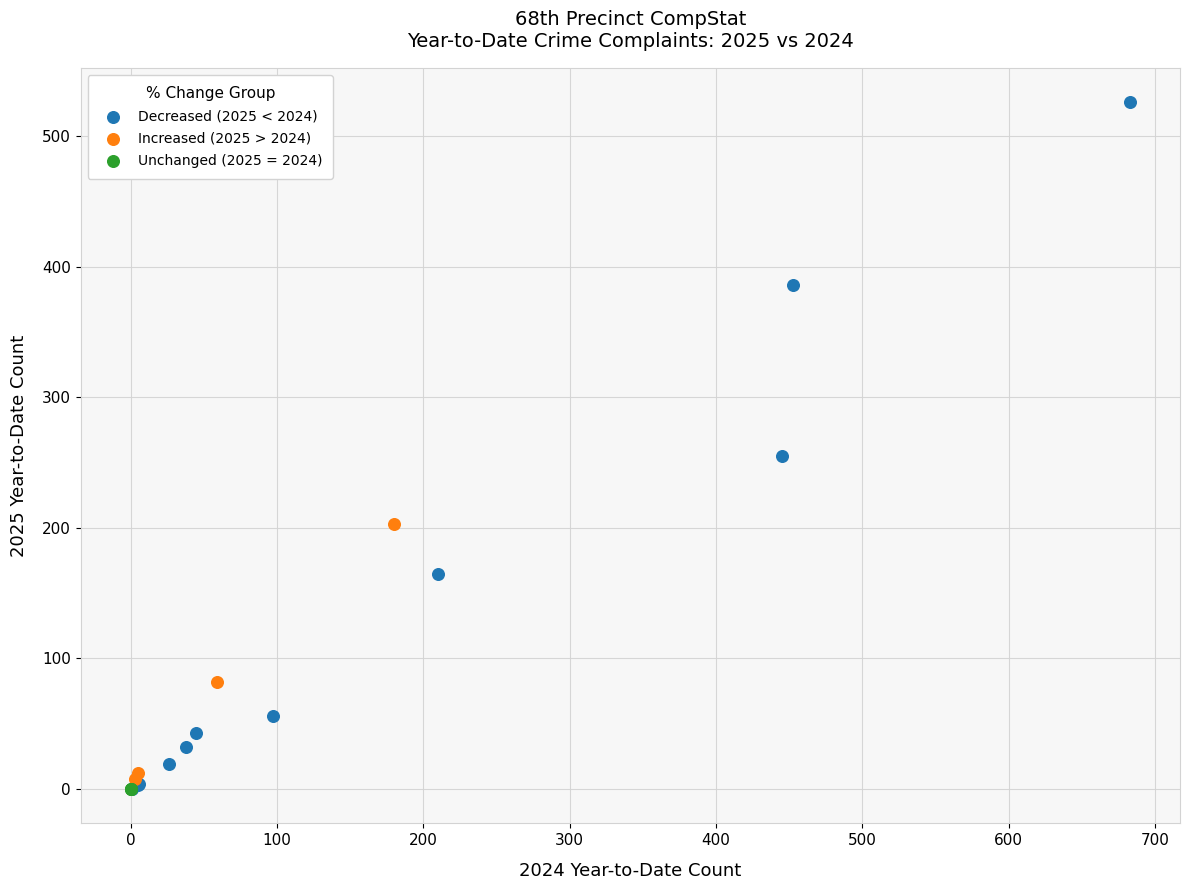

Which series contains the highest Y value?

Decreased (2025 < 2024)